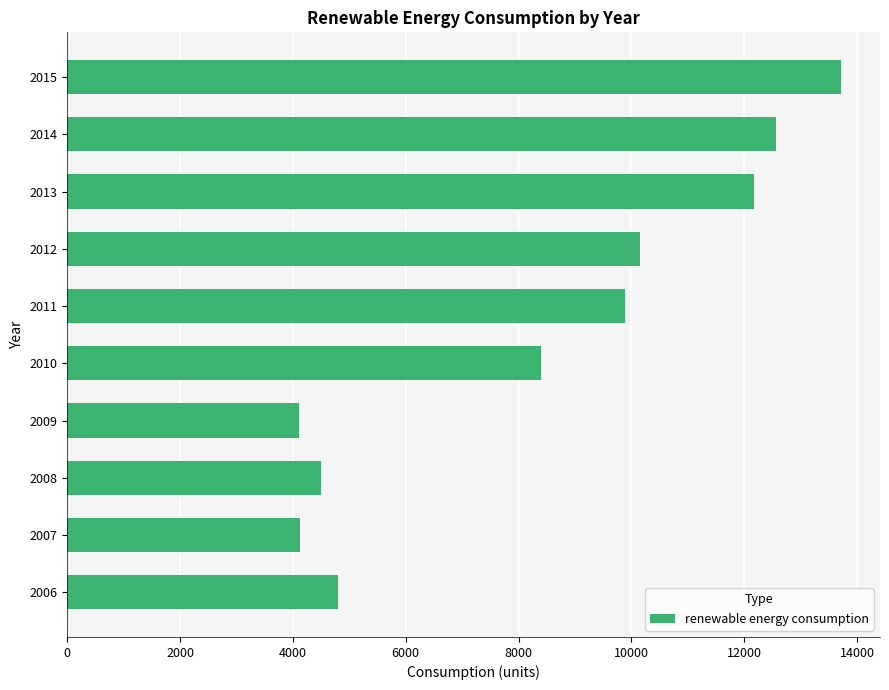

At which label is the value closest to 8912?

2010